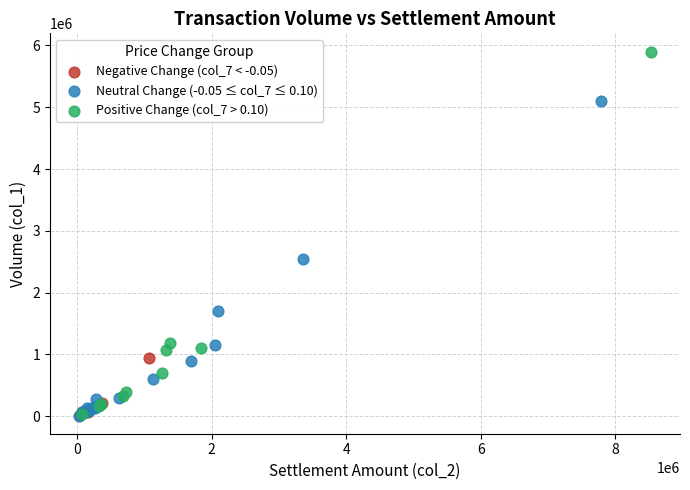

Which series reaches the maximum Y coordinate?

Positive Change (col_7 > 0.10)